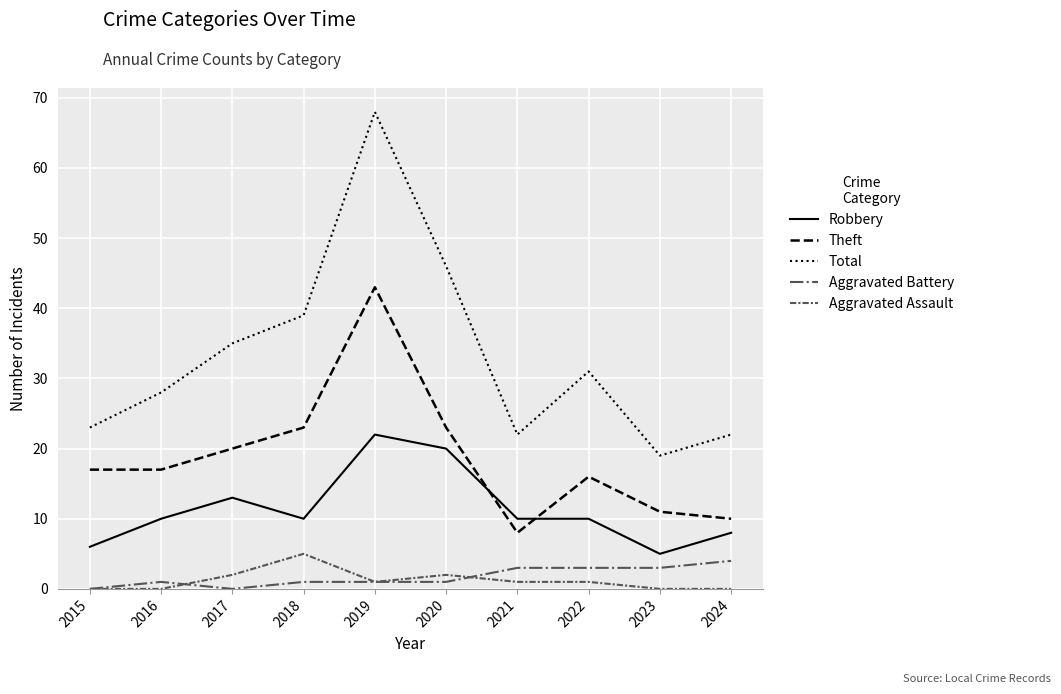

List the series in order of their peak value, highest first.

Total, Theft, Robbery, Aggravated Assault, Aggravated Battery